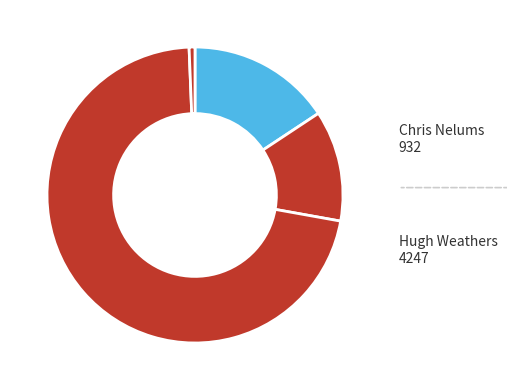

Count the number of slices in the pie.

4